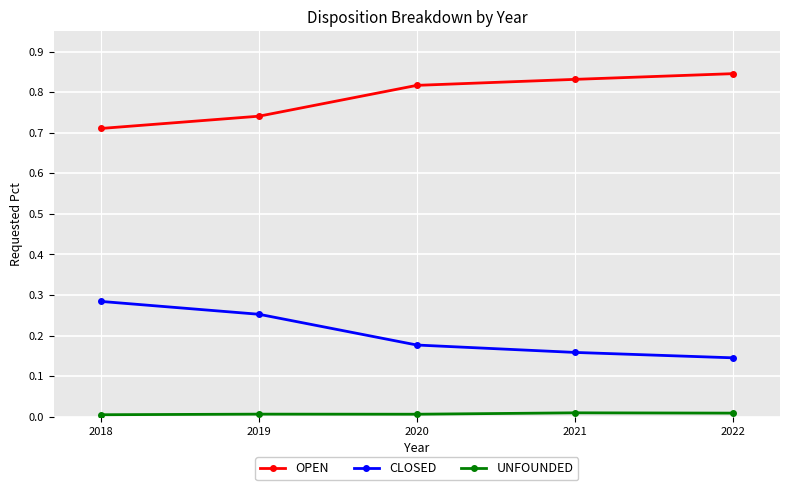

True or false: CLOSED and OPEN cross at least once.

False